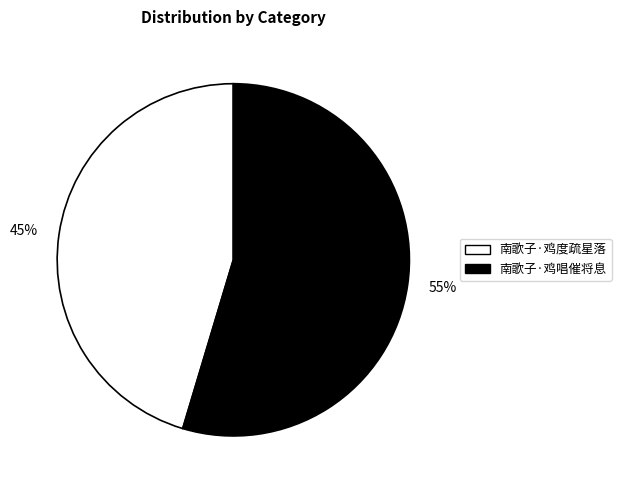

Is the sum of 南歌子·鸡唱催将息 and 南歌子·鸡度疏星落 greater than half?

Yes